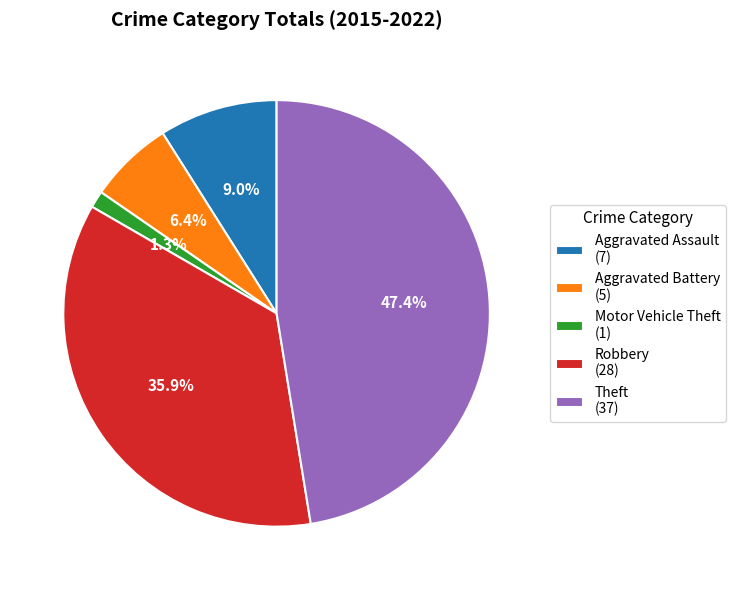

Does Aggravated Battery represent more than half of the total?

No